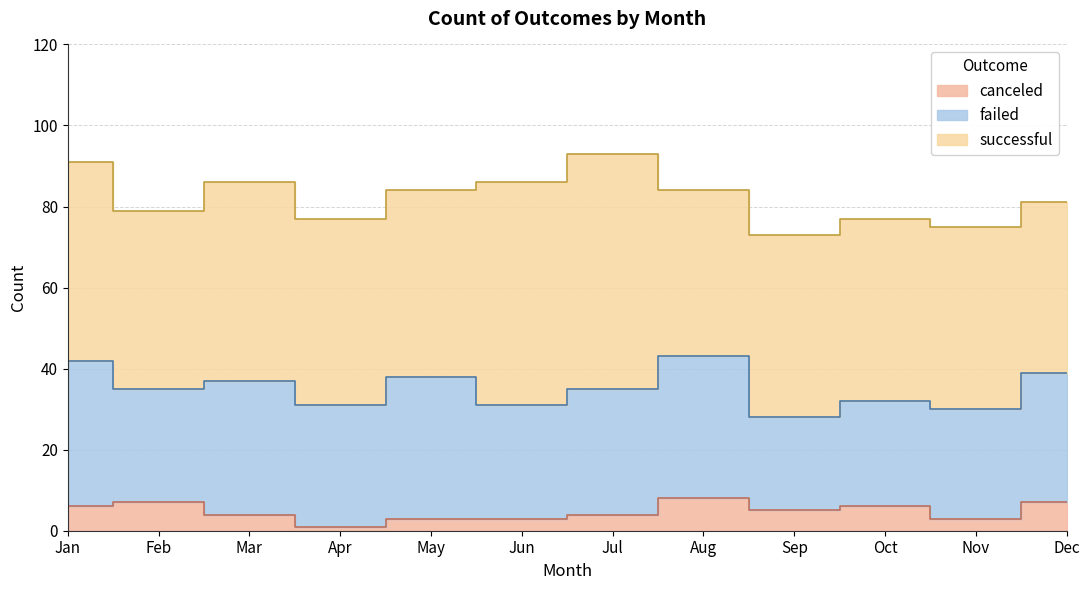

Reading left to right, what are all the values shown in this chart?

canceled: Jan=6	Feb=7	Mar=4	Apr=1	May=3	Jun=3	Jul=4	Aug=8	Sep=5	Oct=6	Nov=3	Dec=7
failed: Jan=36	Feb=28	Mar=33	Apr=30	May=35	Jun=28	Jul=31	Aug=35	Sep=23	Oct=26	Nov=27	Dec=32
successful: Jan=49	Feb=44	Mar=49	Apr=46	May=46	Jun=55	Jul=58	Aug=41	Sep=45	Oct=45	Nov=45	Dec=42